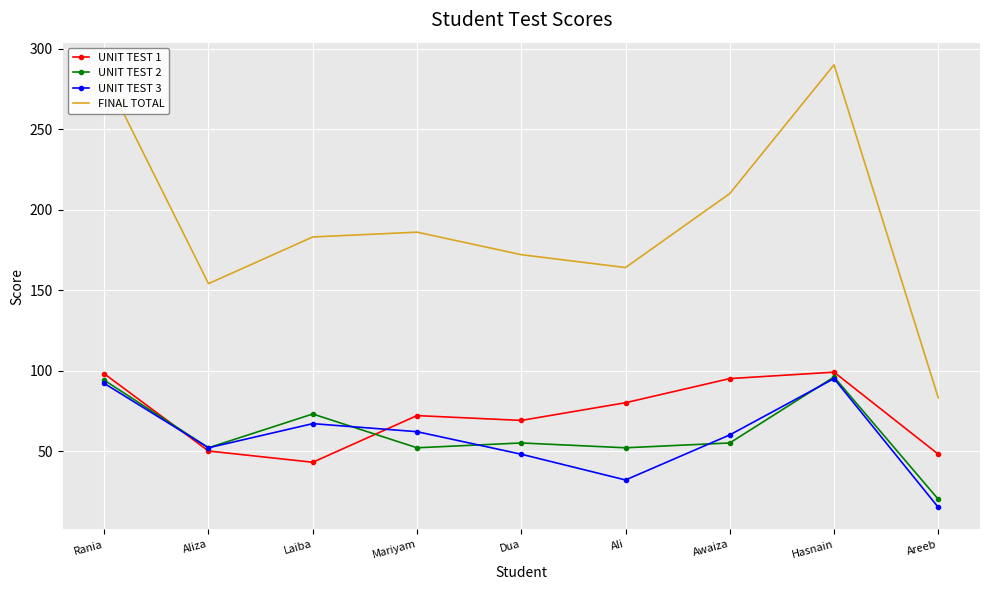

What position from the right is Rania?

9